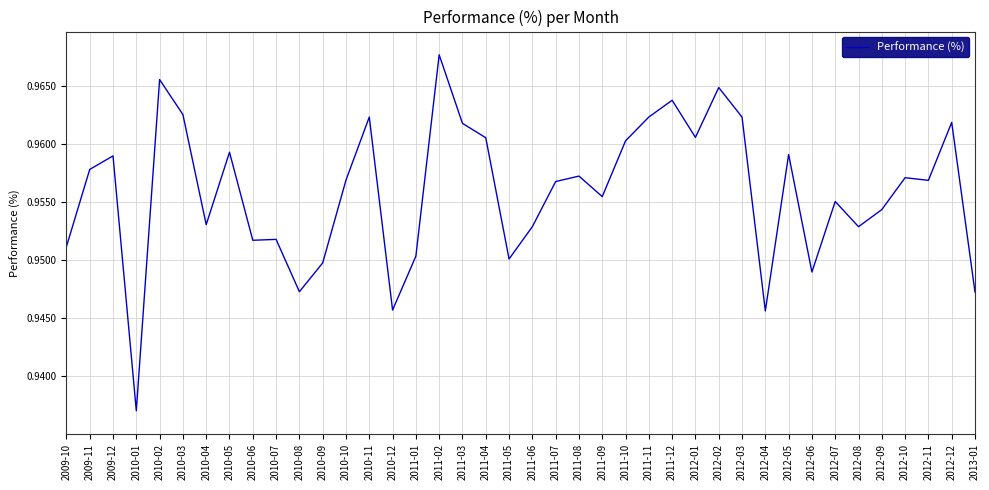

Is it true that the value at 2009-11 is 0.5?

False